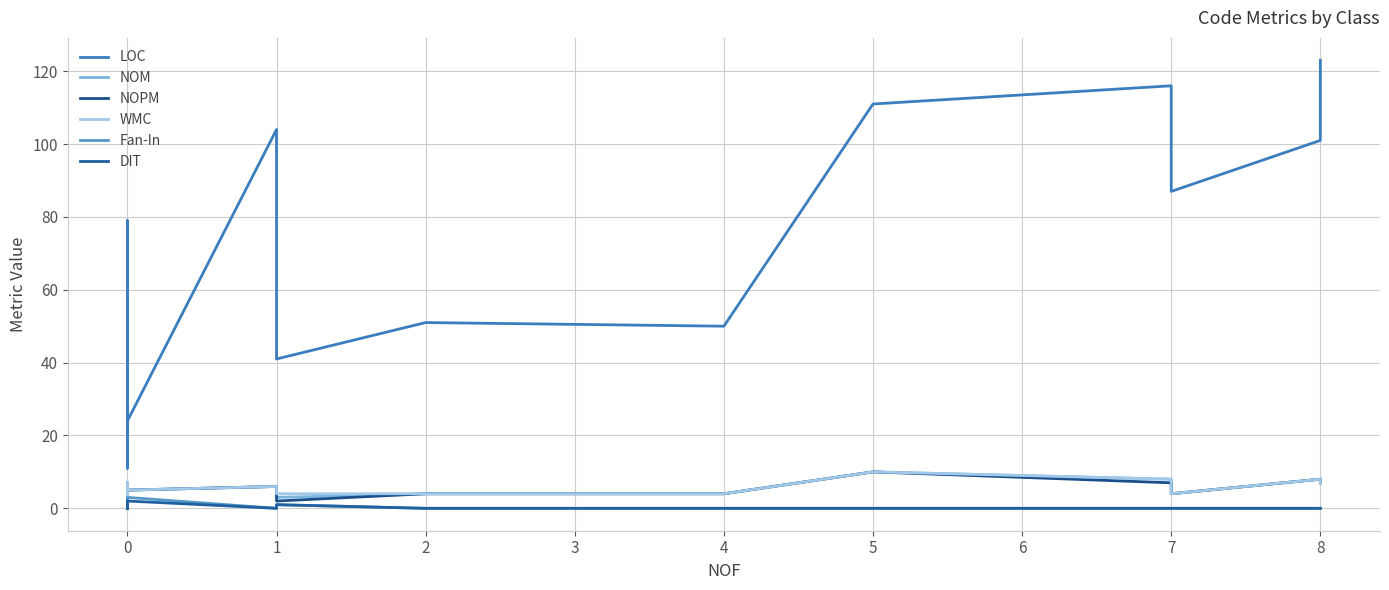

What is the difference between the second highest and second lowest values in the NOPM series?

7